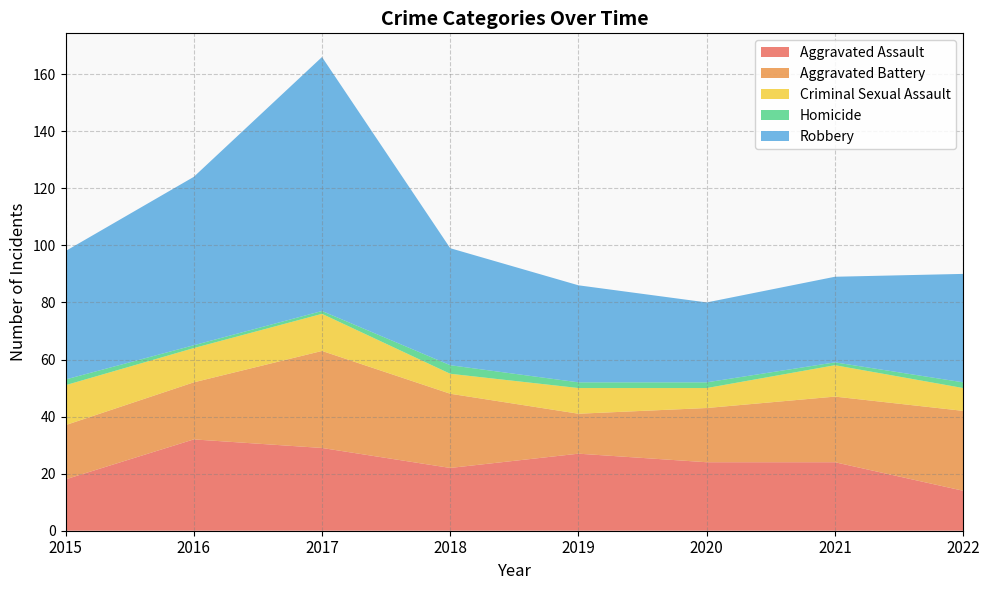

Which series has the widest spread of values?

Robbery